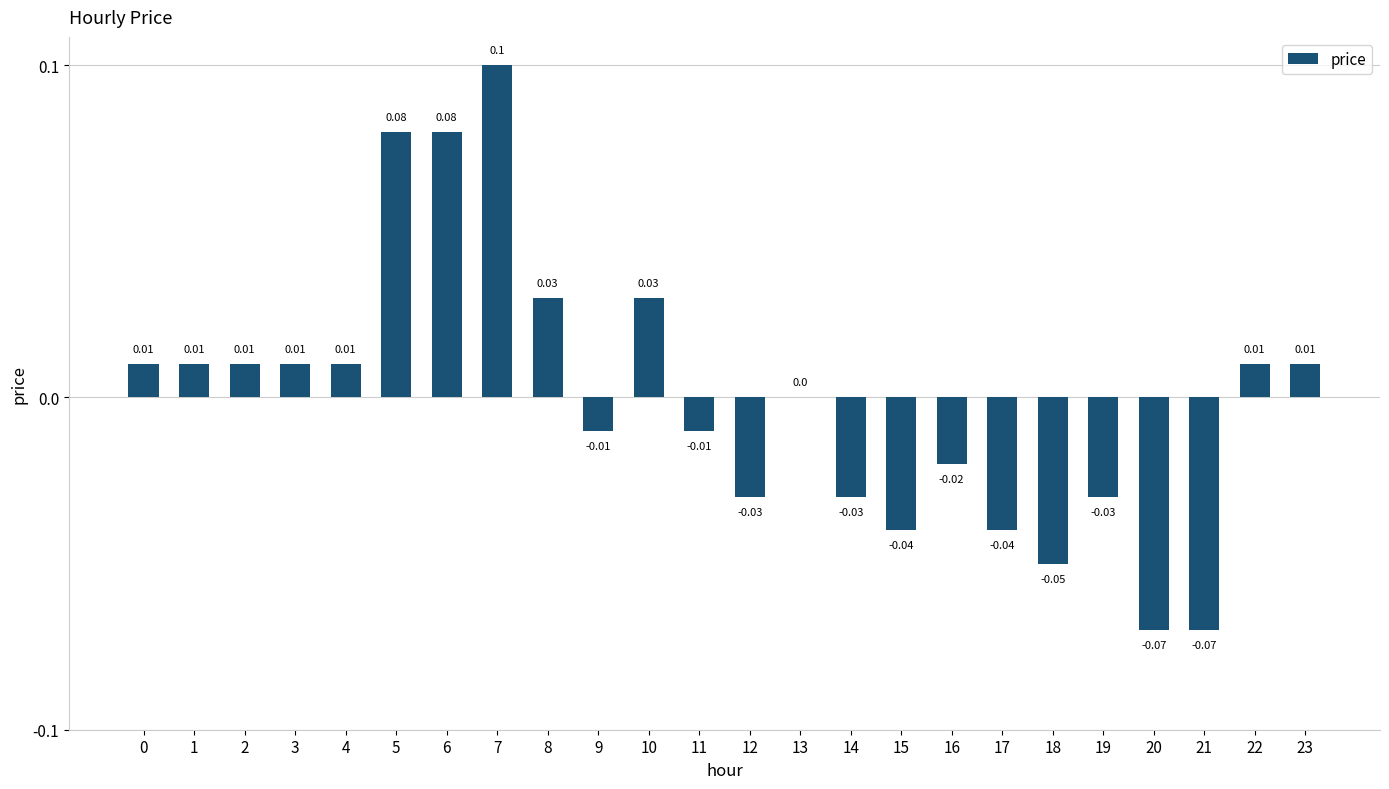

Between 4 and 19, which is larger?

4